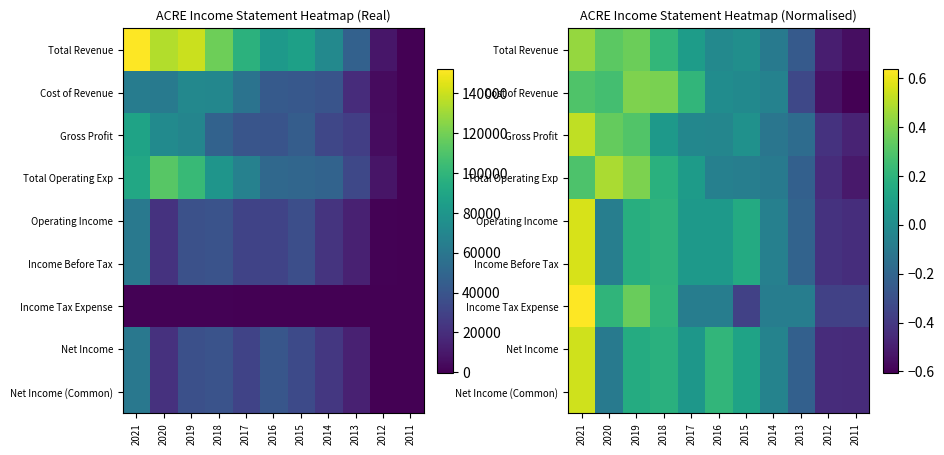

At 2011, list the series in order from largest to smallest.

Income Tax Expense, Operating Income, Income Before Tax, Net Income, Net Income (Common), Gross Profit, Total Operating Exp, Total Revenue, Cost of Revenue